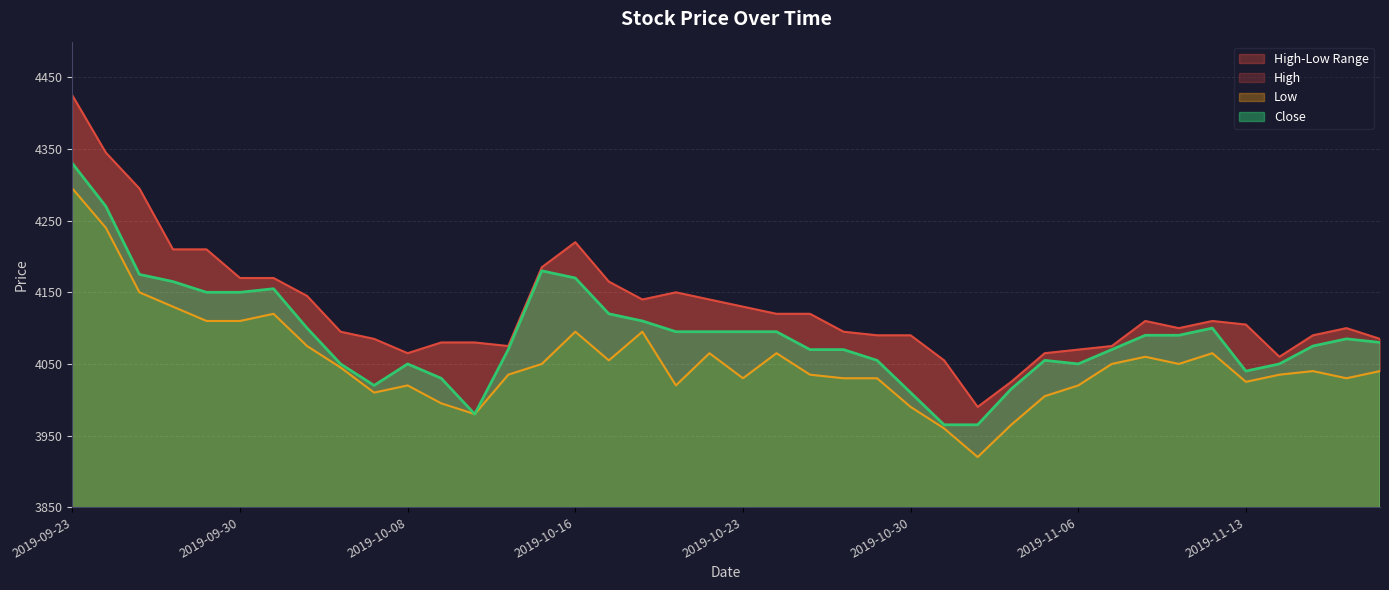

What is the label of the 6th point from the right?

2019-11-12